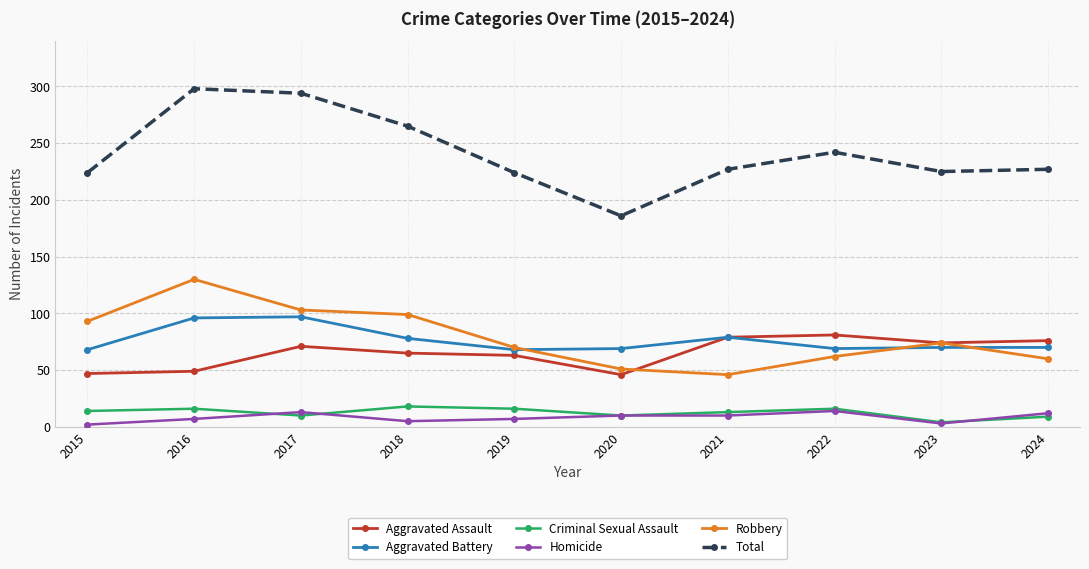

What is the value of the Homicide point at the 3rd from the left?

13